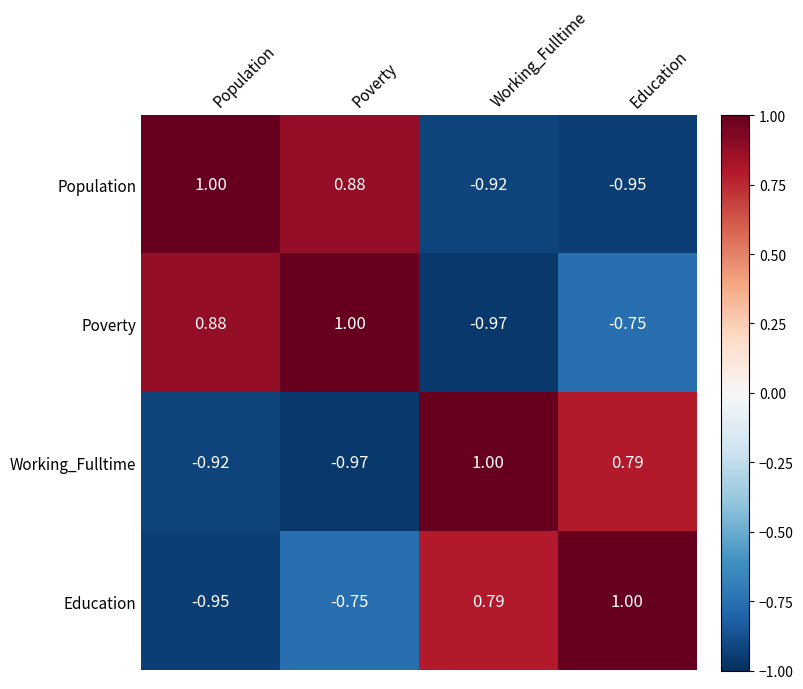

At which label does Poverty reach its minimum?

Working_Fulltime